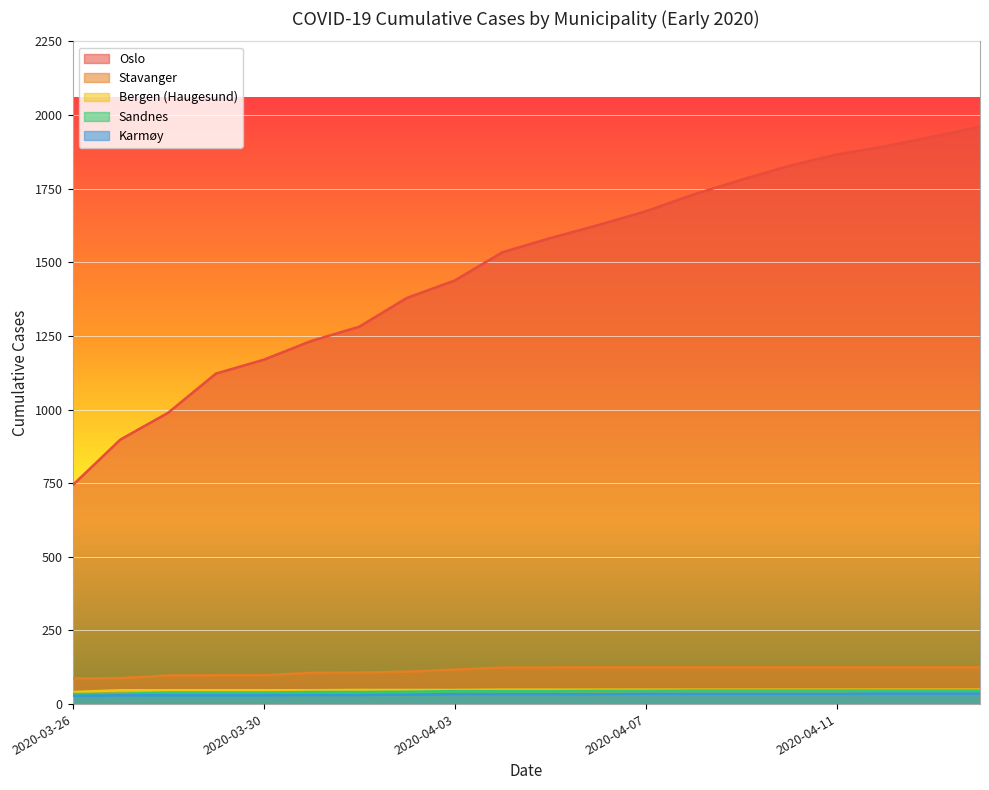

What is the label of the 4th point from the right?

2020-04-11